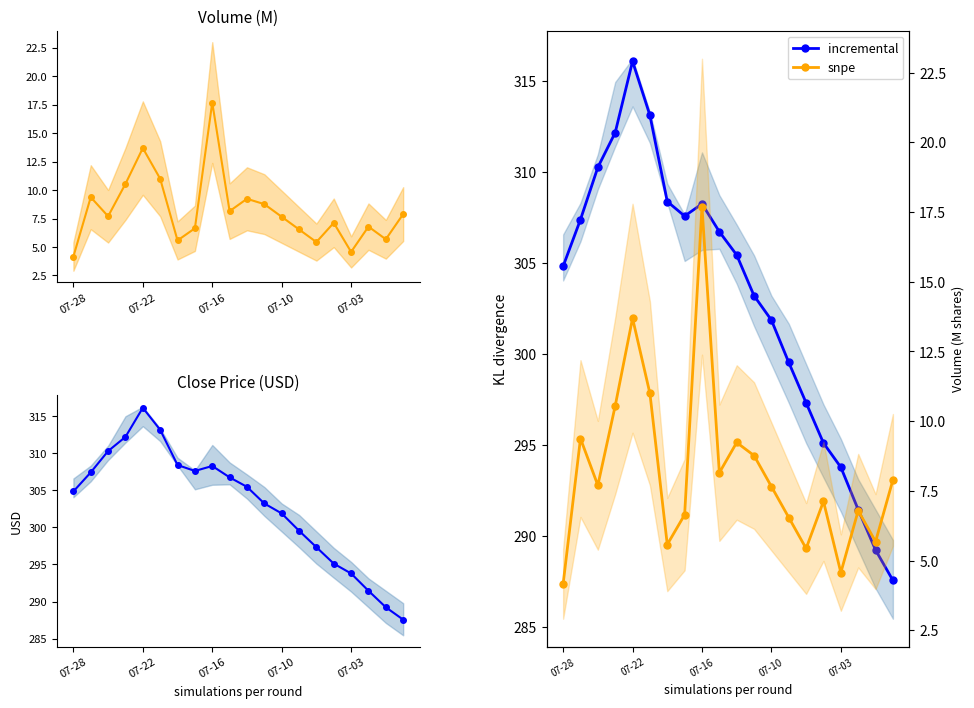

Is it true that volume (M) equals 6.8 at 17?

True